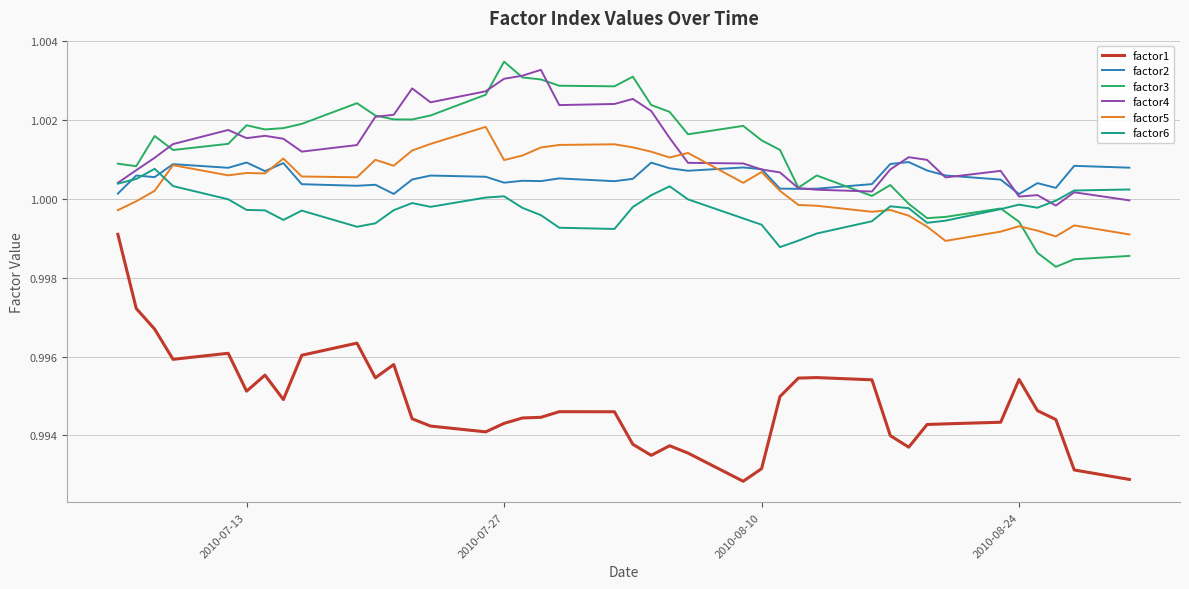

True or false: factor3 and factor1 intersect in this chart.

False